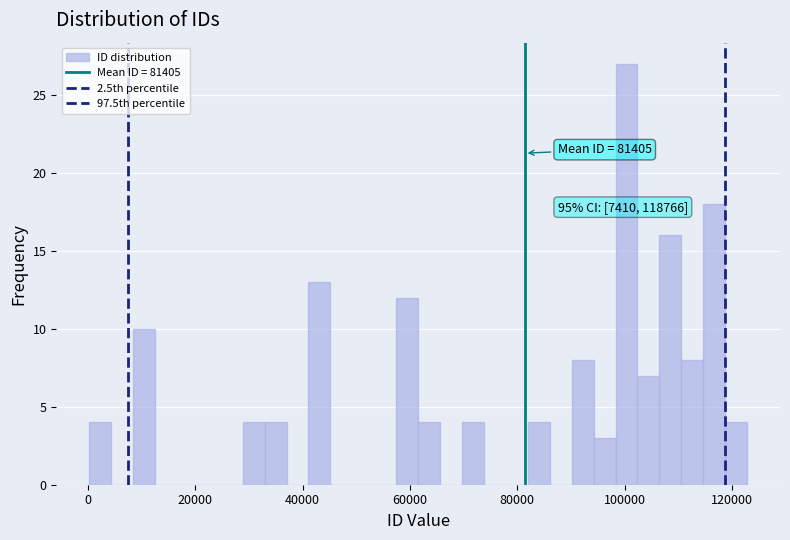

Around what value on the x-axis is the tallest bar? Give the approximate position of its centre, as read against the axis.

100000